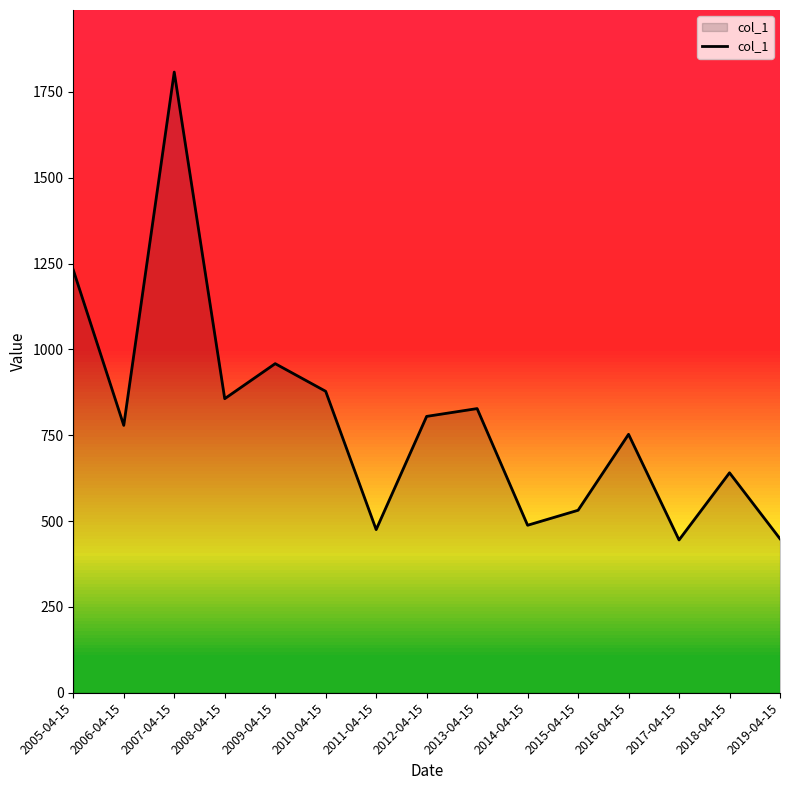

What value does the data have at 2012-04-15?

804.9